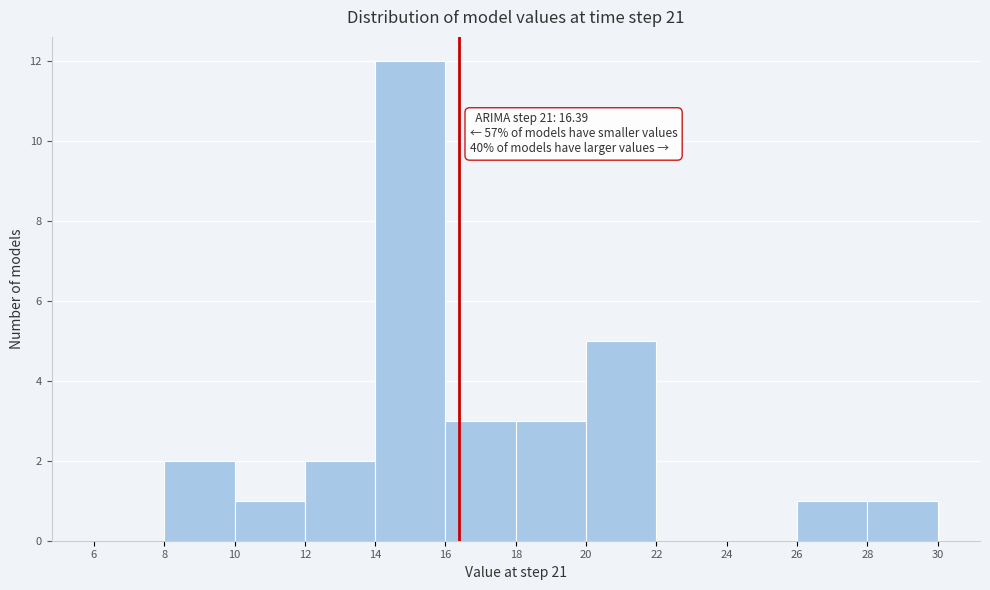

Over which range of the x-axis is the bar tallest?

14 to 16